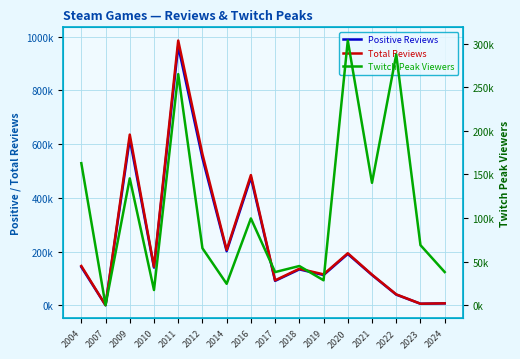

At which label is Positive Reviews closest to 482491?

2016